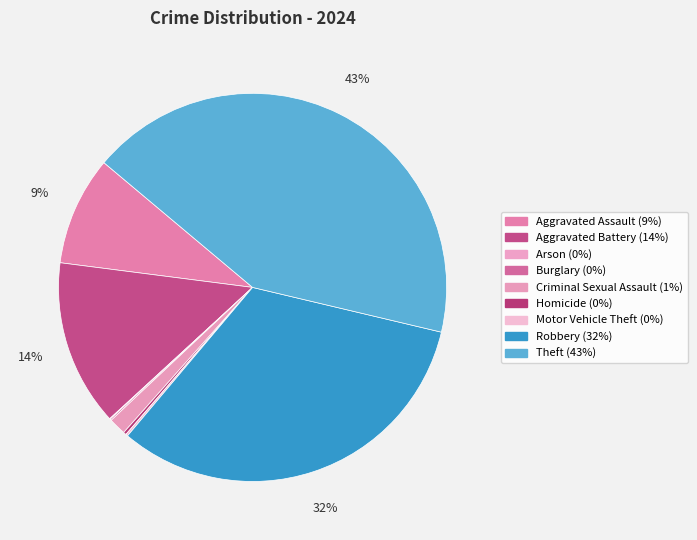

To the nearest percent, what is the difference between the largest and smallest slice percentages?

43%